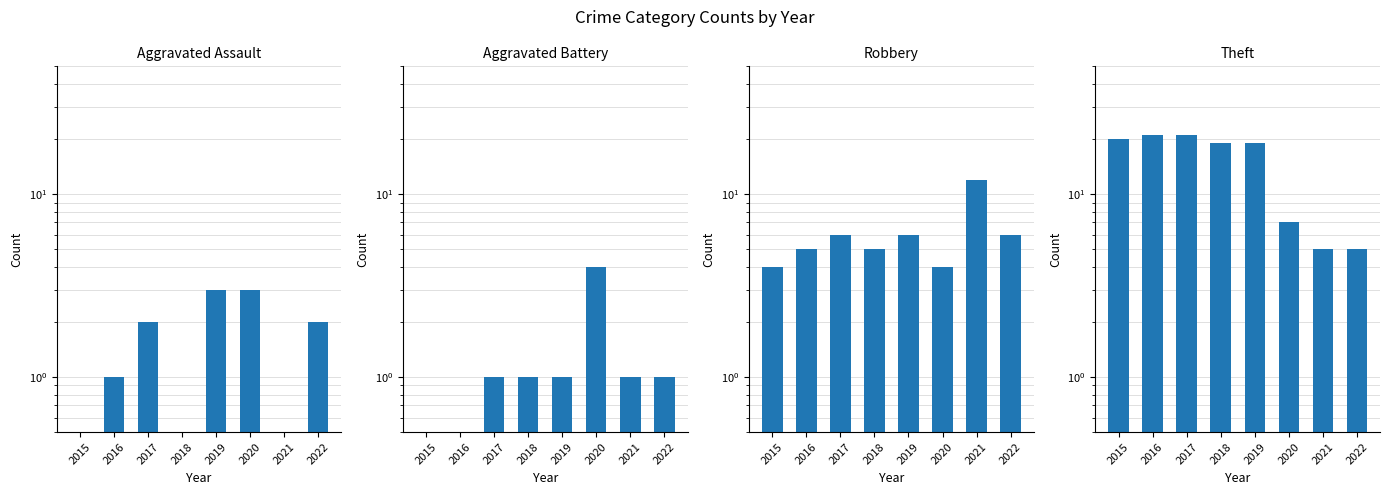

At which label is Robbery closest to 8?

2017